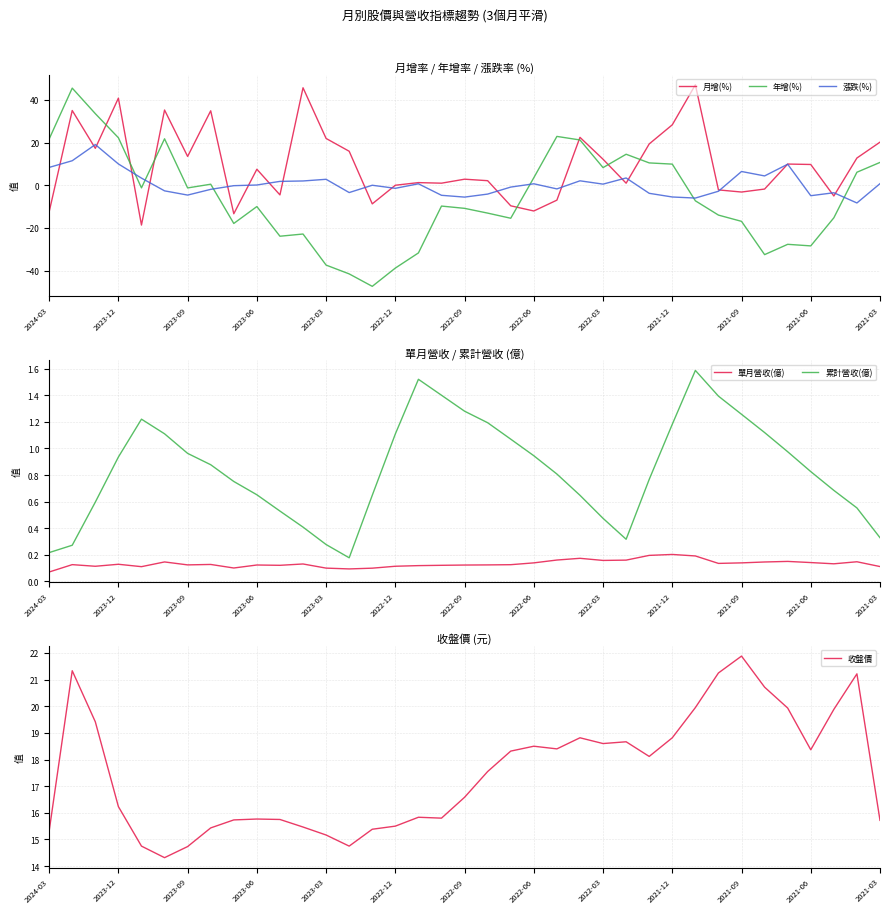

Which series ends up on top after the final intersection of 年增(%) and 單月營收(億)?

年增(%)